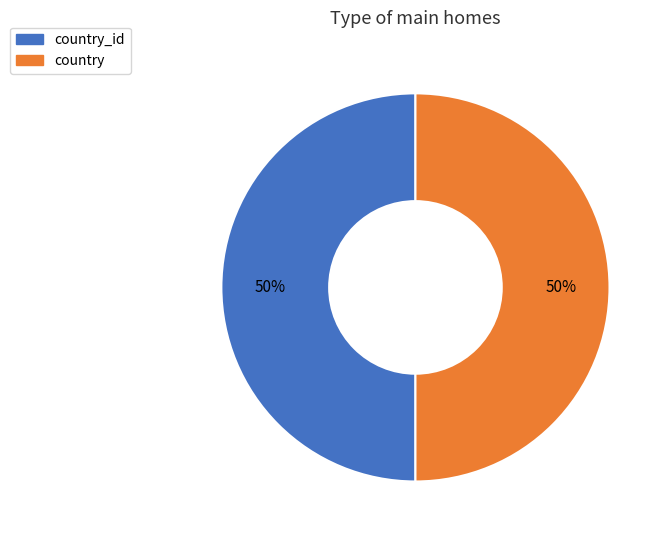

To the nearest percent, what is the combined percentage of country_id and country?

100%